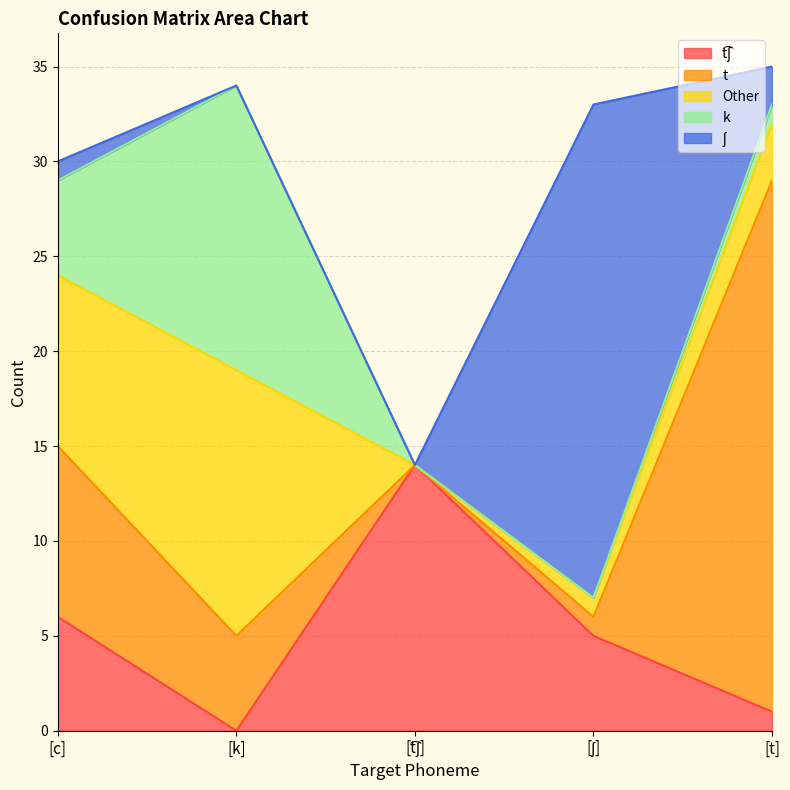

Reading left to right, list all the values displayed in this chart.

t͡ʃ: 6	0	14	5	1
t: 9	5	0	1	28
Other: 9	14	0	1	3
k: 5	15	0	0	1
ʃ: 1	0	0	26	2